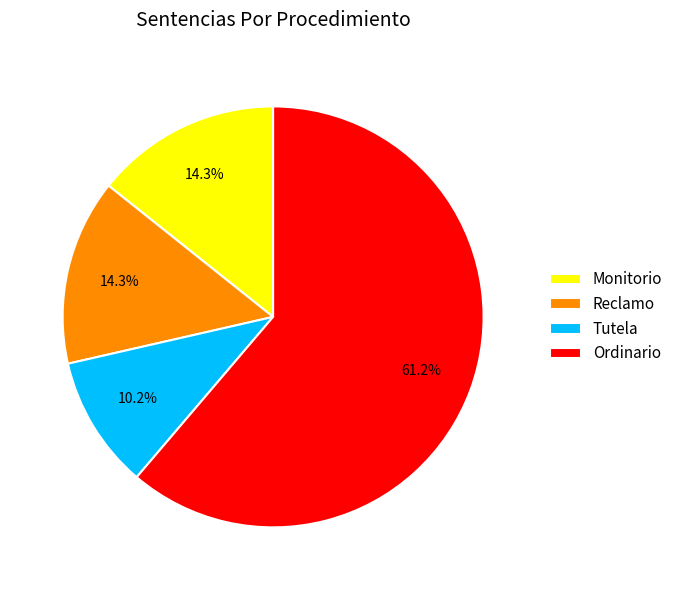

Between Monitorio and Ordinario, which is larger?

Ordinario